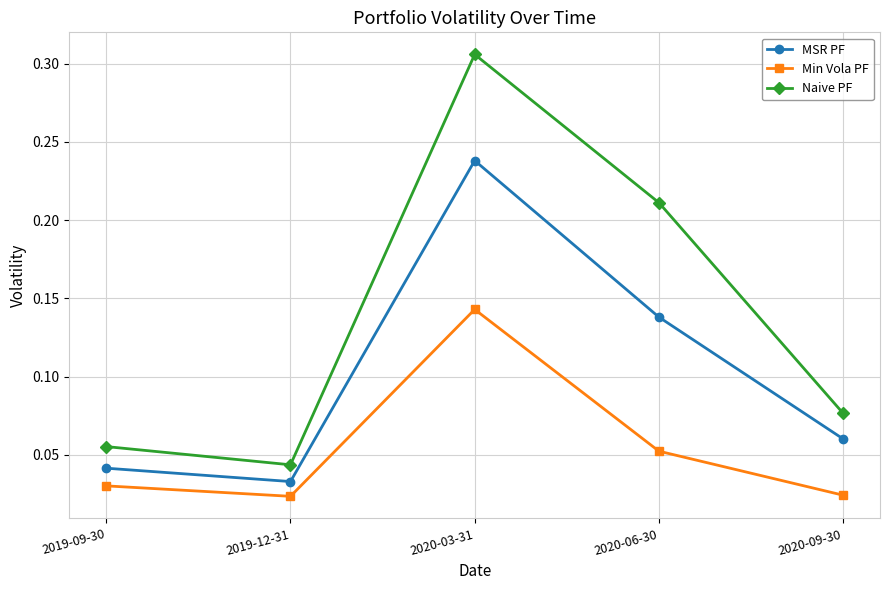

What position from the left is 2019-12-31?

2